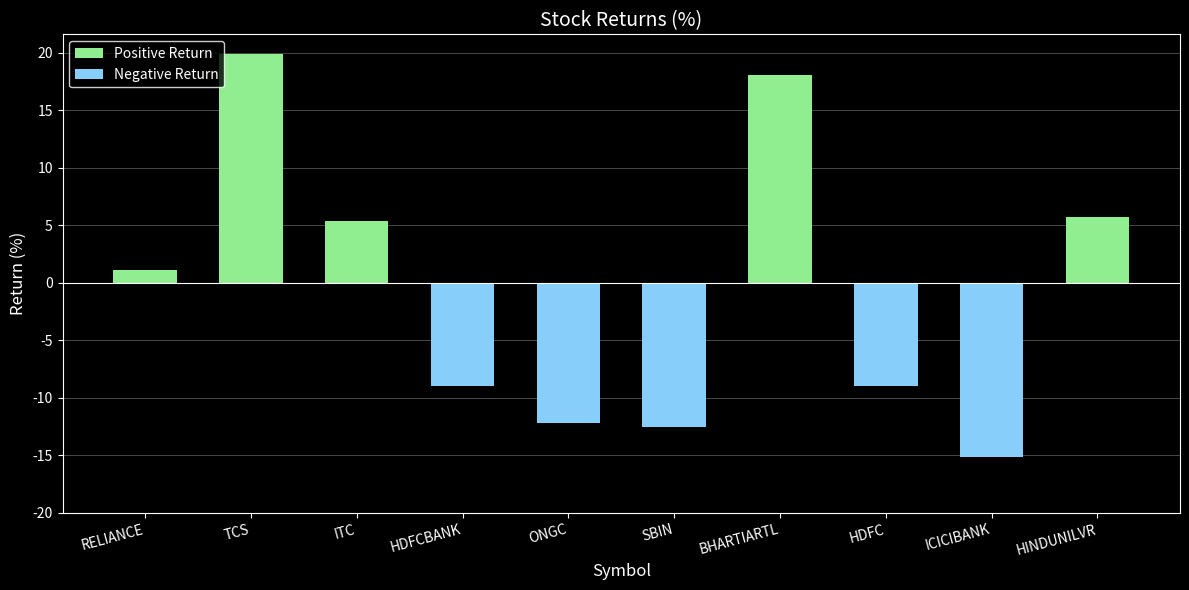

Between SBIN and HINDUNILVR, which is larger?

HINDUNILVR